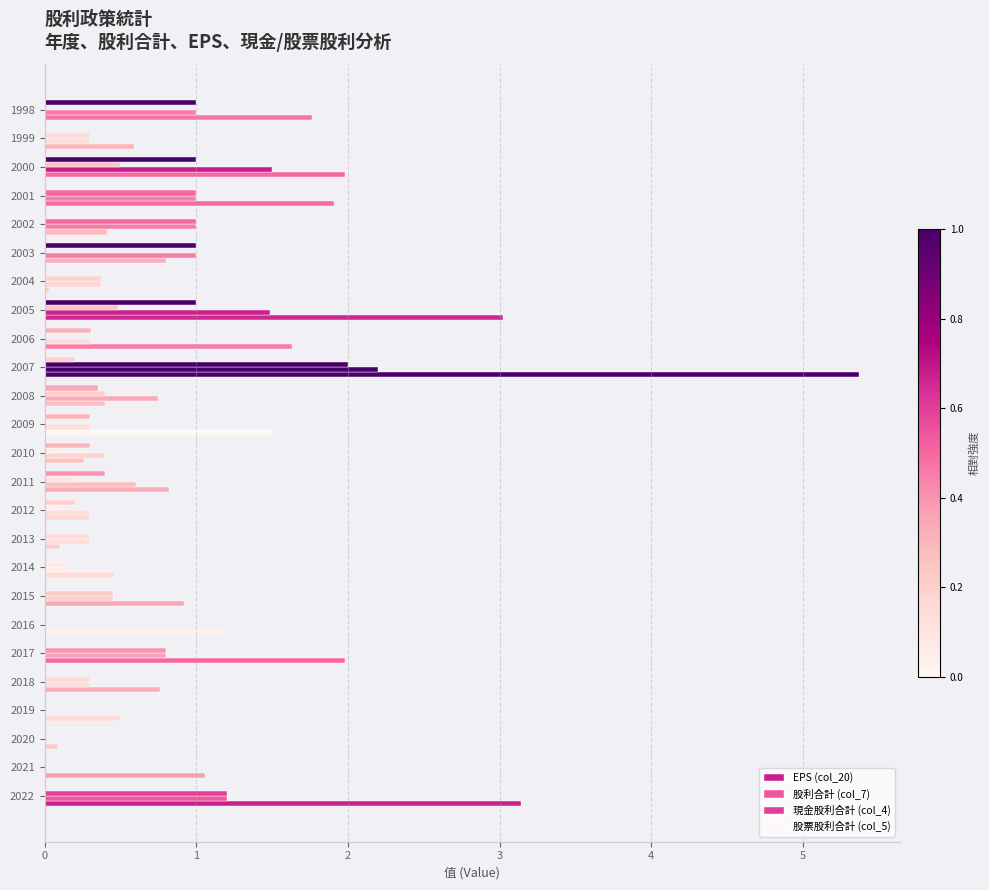

Count the number of data series in this chart.

4